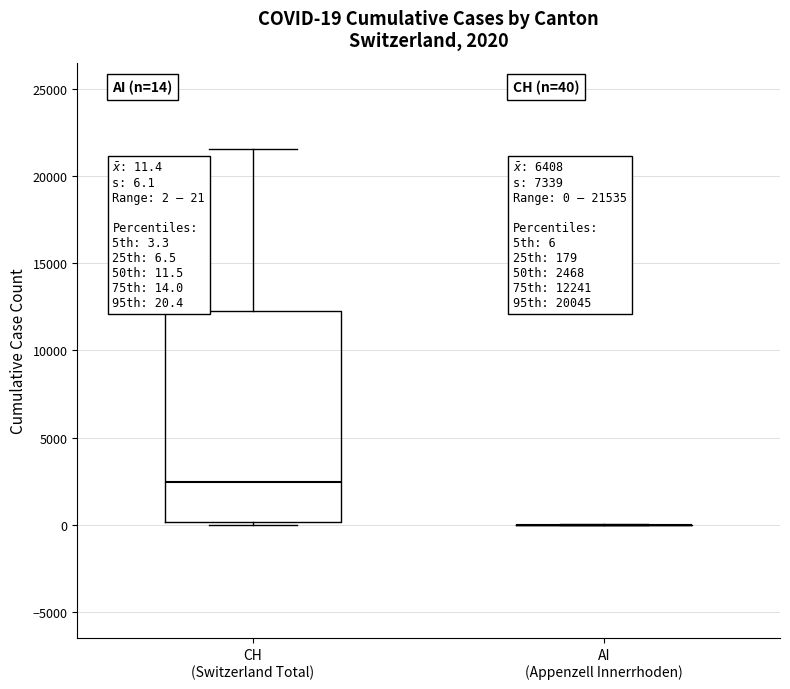

Comparing the boxes themselves (not the whiskers), which one is the tallest?

CH (Switzerland Total)